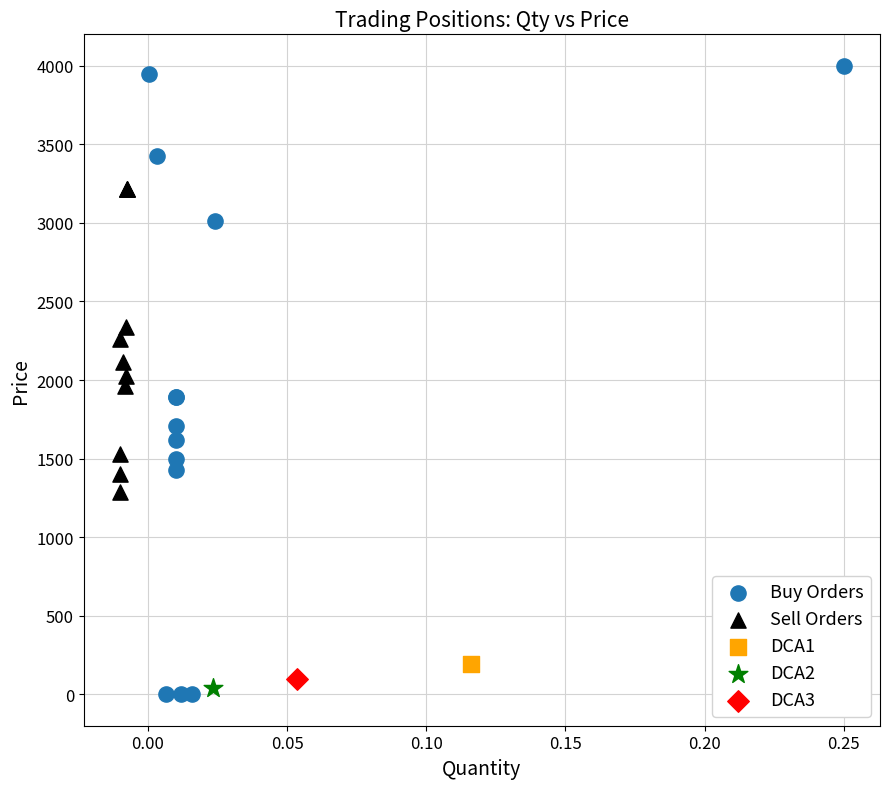

Which series contains the lowest Y value?

Buy Orders